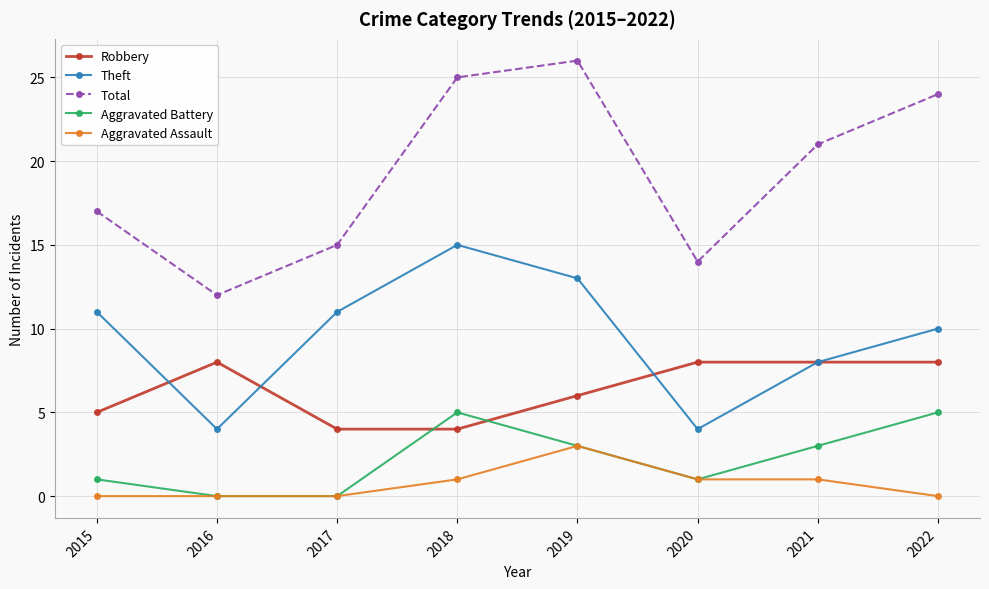

What is the value of the Theft point at the 8th from the left?

10